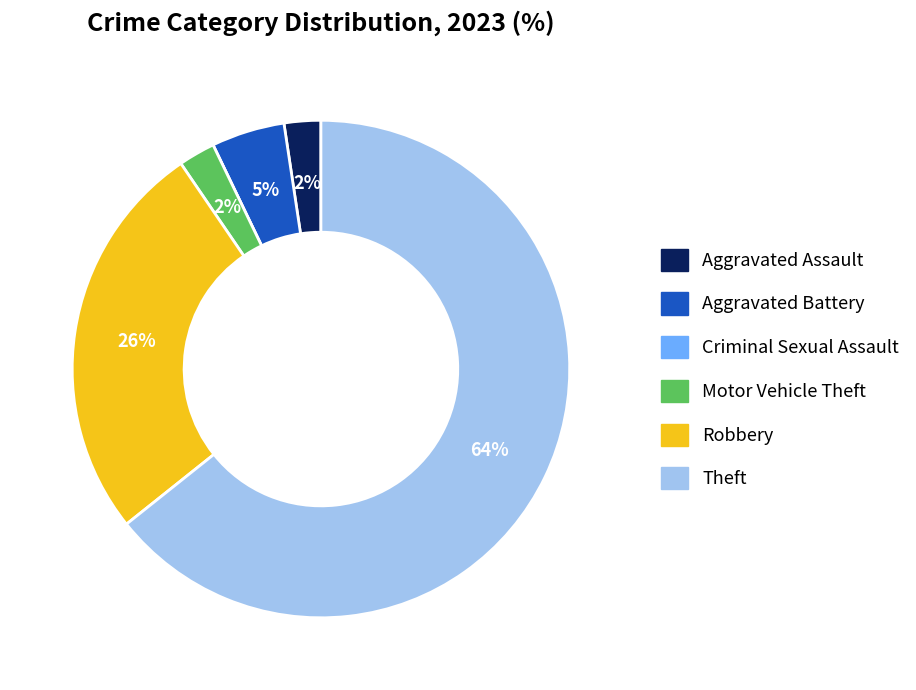

To the nearest percent, what is the difference between the Aggravated Battery and Theft slice percentages?

60%